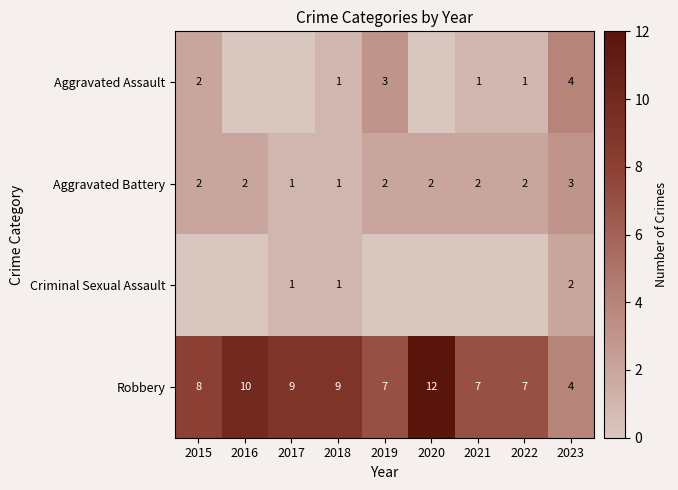

What is the approximate value of Aggravated Assault at 2015?

2